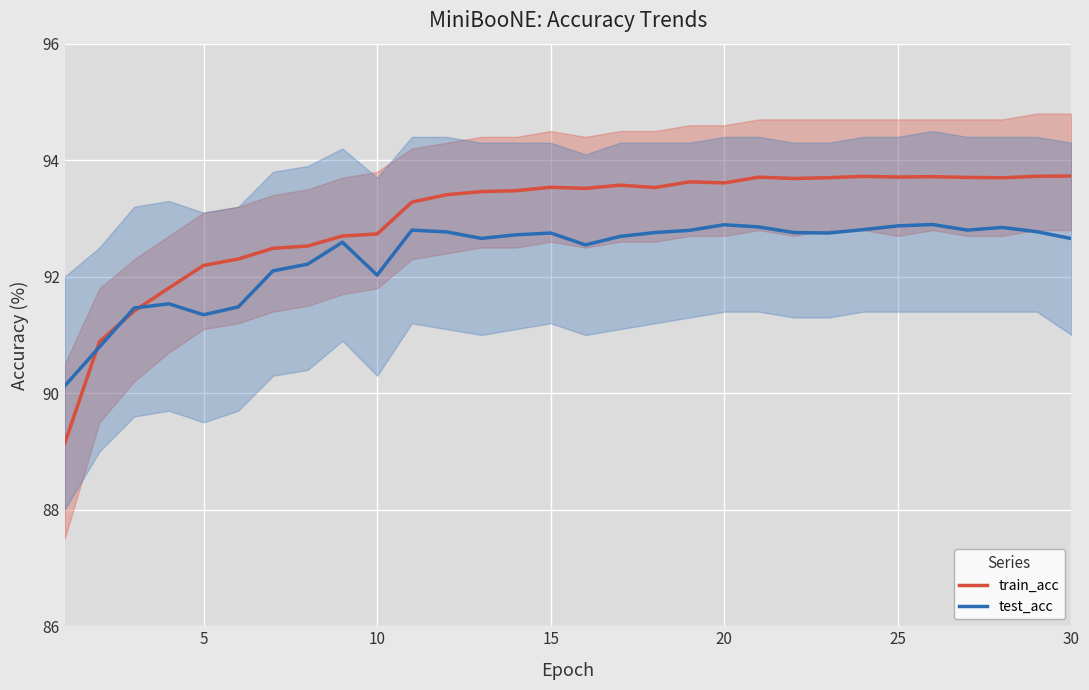

What is the approximate value of test_acc at 10?

92.0